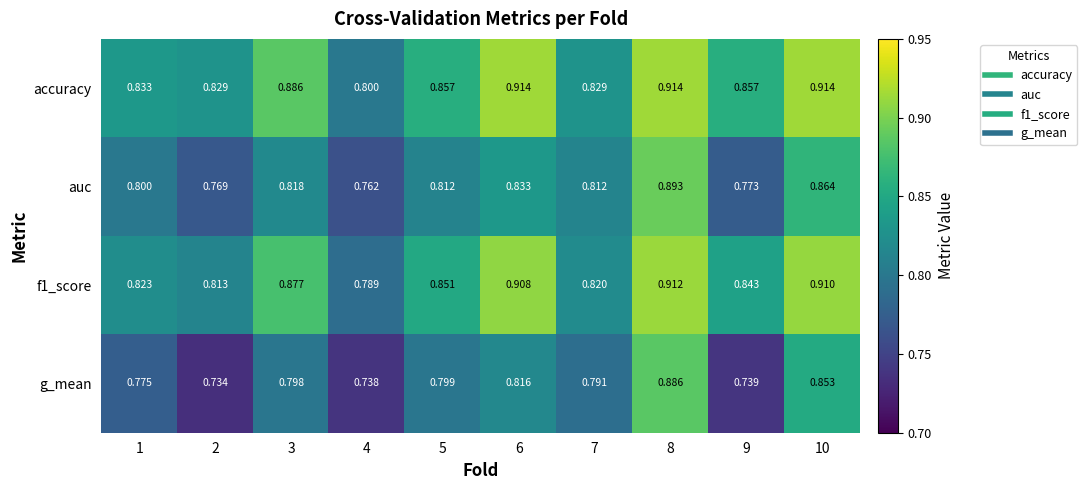

Is the value of accuracy at 8 greater than the value of f1_score at 6?

Yes